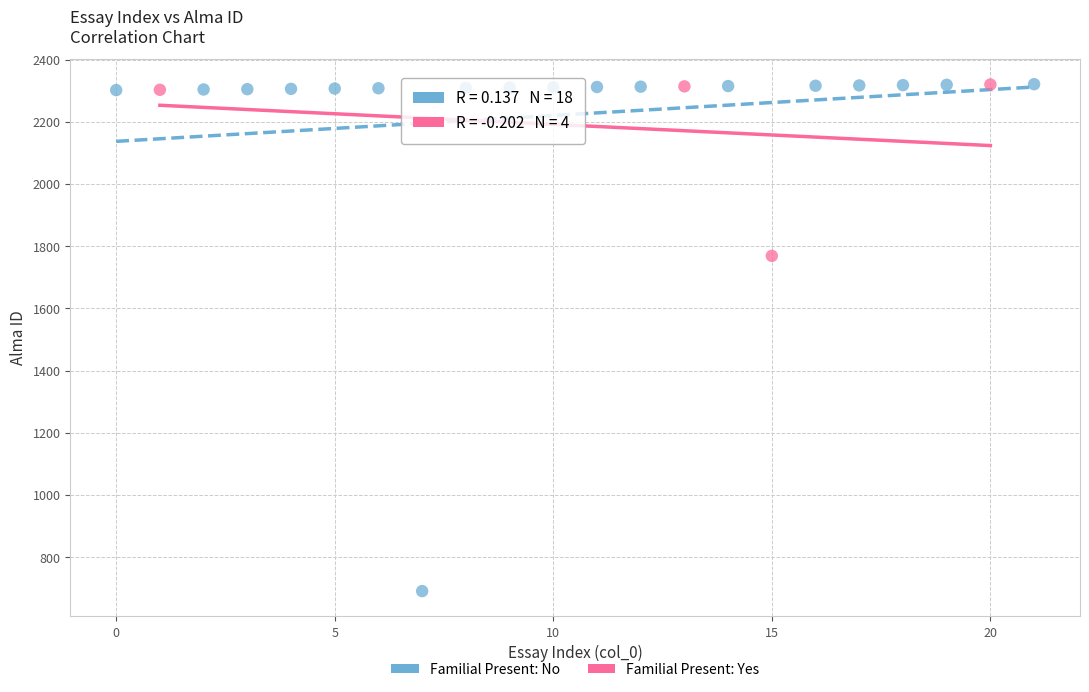

Which series reaches the minimum Y coordinate?

Familial Present: No